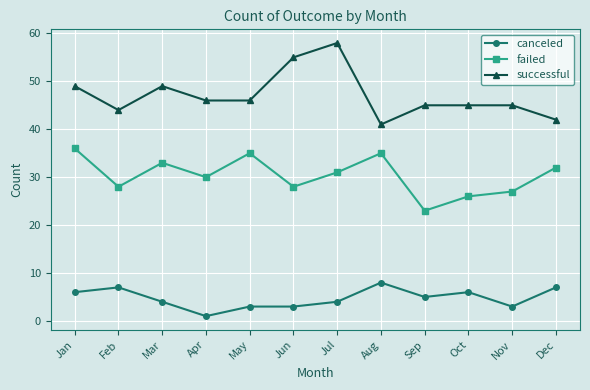

Rank the series by their average value, from lowest to highest.

canceled, failed, successful